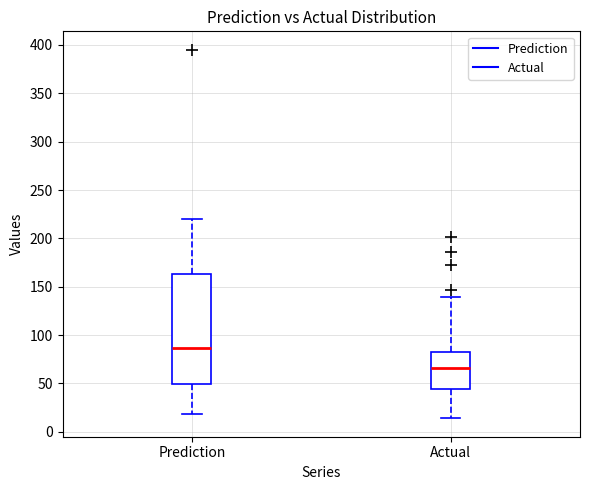

Which box's median line is the highest?

Prediction